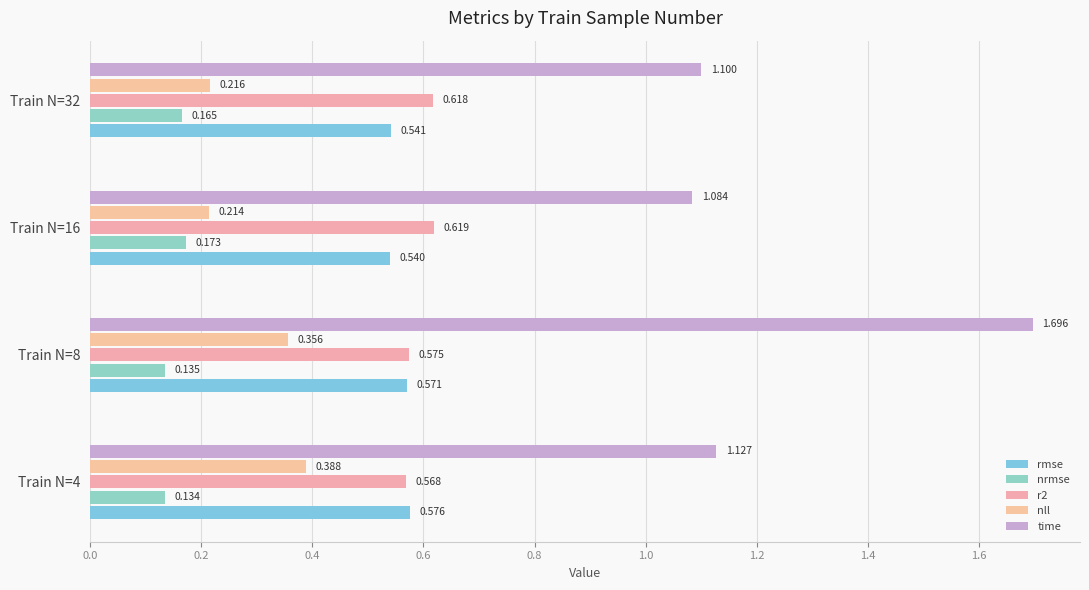

How many bars are there in total?

20